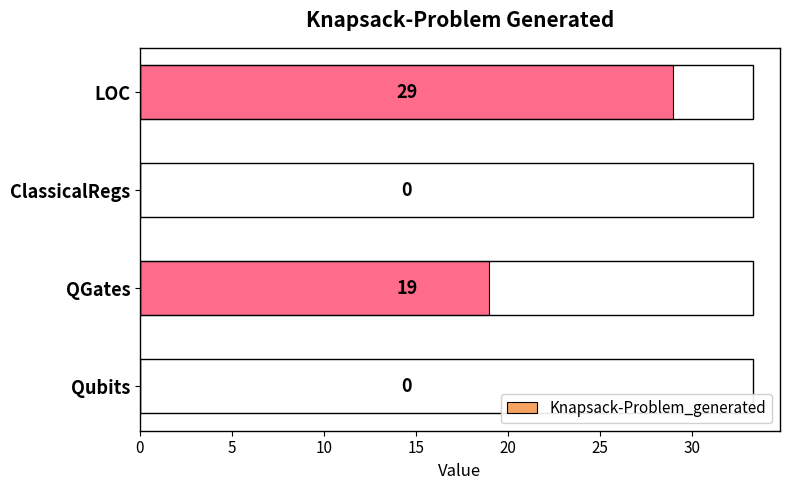

Are the bars horizontal?

Yes